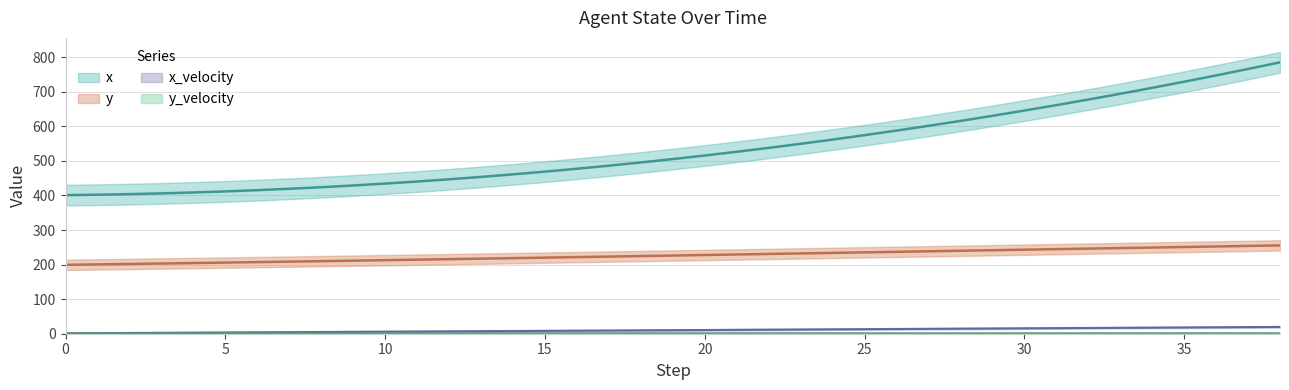

Reading left to right, what are all the values shown in this chart?

x: 0=401.0	1=402.2	2=403.9	3=406.0	4=408.6	5=411.7	6=415.3	7=419.3	8=423.9	9=428.9	10=434.3	11=440.3	12=446.7	13=453.7	14=461.0	15=468.9	16=477.3	17=486.1	18=495.5	19=505.3	20=515.6	21=526.4	22=537.6	23=549.4	24=561.7	25=574.4	26=587.7	27=601.4	28=615.6	29=630.3	30=645.6	31=661.3	32=677.5	33=694.2	34=711.4	35=729.1	36=747.2	37=765.9	38=785.1
y: 0=199.3	1=200.5	2=201.8	3=203.1	4=204.4	5=205.8	6=207.1	7=208.5	8=209.9	9=211.4	10=212.8	11=214.2	12=215.7	13=217.2	14=218.7	15=220.1	16=221.7	17=223.2	18=224.7	19=226.2	20=227.7	21=229.2	22=230.8	23=232.3	24=233.9	25=235.4	26=236.9	27=238.5	28=240.0	29=241.6	30=243.1	31=244.7	32=246.2	33=247.8	34=249.3	35=250.9	36=252.4	37=254.0	38=255.5
x_velocity: 0=1.2	1=1.7	2=2.2	3=2.6	4=3.1	5=3.6	6=4.1	7=4.5	8=5.0	9=5.5	10=6.0	11=6.5	12=6.9	13=7.4	14=7.9	15=8.4	16=8.9	17=9.3	18=9.8	19=10.3	20=10.8	21=11.3	22=11.8	23=12.3	24=12.8	25=13.2	26=13.7	27=14.2	28=14.7	29=15.2	30=15.7	31=16.2	32=16.7	33=17.2	34=17.7	35=18.2	36=18.7	37=19.2	38=19.7
y_velocity: 0=1.2	1=1.3	2=1.3	3=1.3	4=1.3	5=1.3	6=1.4	7=1.4	8=1.4	9=1.4	10=1.4	11=1.4	12=1.5	13=1.5	14=1.5	15=1.5	16=1.5	17=1.5	18=1.5	19=1.5	20=1.5	21=1.5	22=1.5	23=1.5	24=1.5	25=1.5	26=1.5	27=1.5	28=1.5	29=1.5	30=1.5	31=1.5	32=1.5	33=1.5	34=1.6	35=1.6	36=1.6	37=1.6	38=1.6